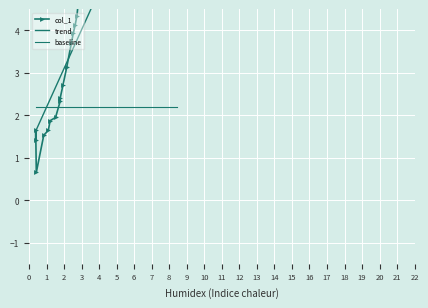

Reading left to right, transcribe all the data shown in this chart.

col_1: 1.4	1.6	0.7	1.5	1.6	1.9	1.9	2.3	2.4	2.7	3.1	3.7	3.9	4.1	4.3	4.6	4.9	4.8	4.7	4.8	5.1	5.5	6.0	6.4	6.5	6.3	6.3	6.6	6.9	7.1	7.3	7.5	7.8	8.2	8.3	8.2	7.8	7.9	8.0	7.8
trend: 1.6	1.6	1.7	2.0	2.3	2.4	2.7	2.9	2.9	3.0	3.2	3.5	3.6	3.7	3.8	3.8	4.0	4.2	4.2	4.7	4.8	5.1	5.3	5.8	5.8	5.9	6.1	6.6	7.0	7.2	7.4	7.5	7.8	7.9	8.1	8.2	8.4	8.5	8.7	9.0
baseline: 2.2	2.2	2.2	2.2	2.2	2.2	2.2	2.2	2.2	2.2	2.2	2.2	2.2	2.2	2.2	2.2	2.2	2.2	2.2	2.2	2.2	2.2	2.2	2.2	2.2	2.2	2.2	2.2	2.2	2.2	2.2	2.2	2.2	2.2	2.2	2.2	2.2	2.2	2.2	2.2